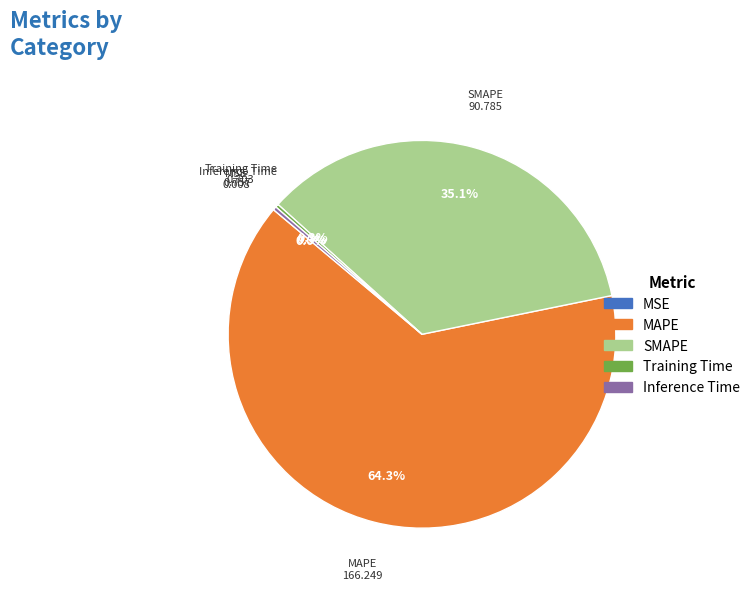

Is it true that MAPE is 53% of the pie?

False